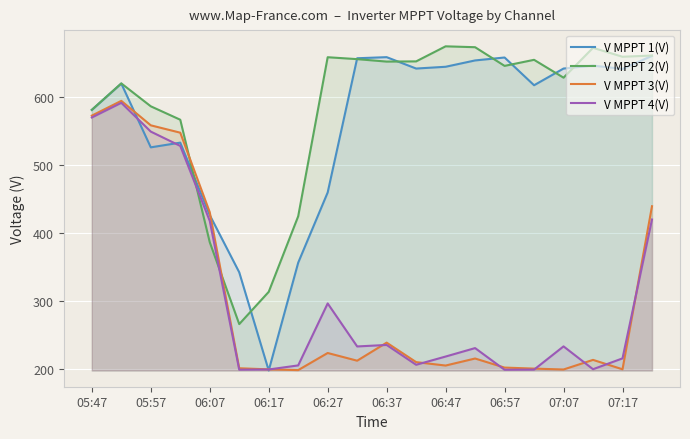

True or false: V MPPT 4(V) and V MPPT 1(V) cross at least once.

True